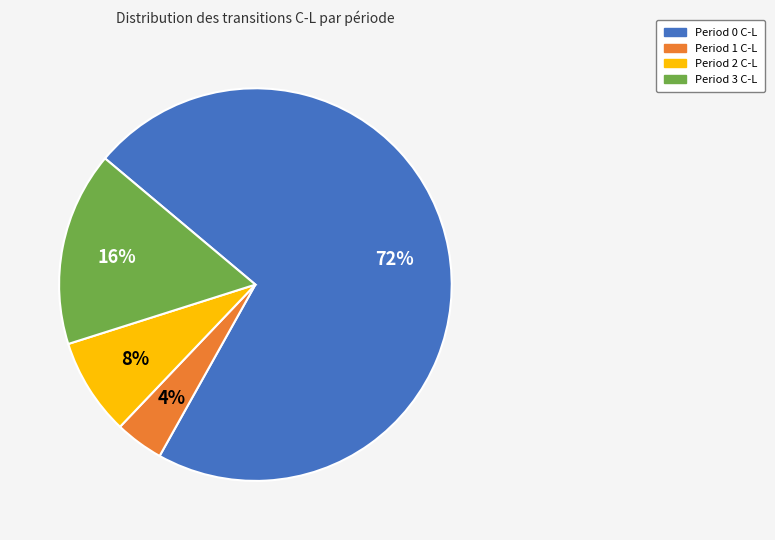

Is there a majority slice in this chart?

Yes